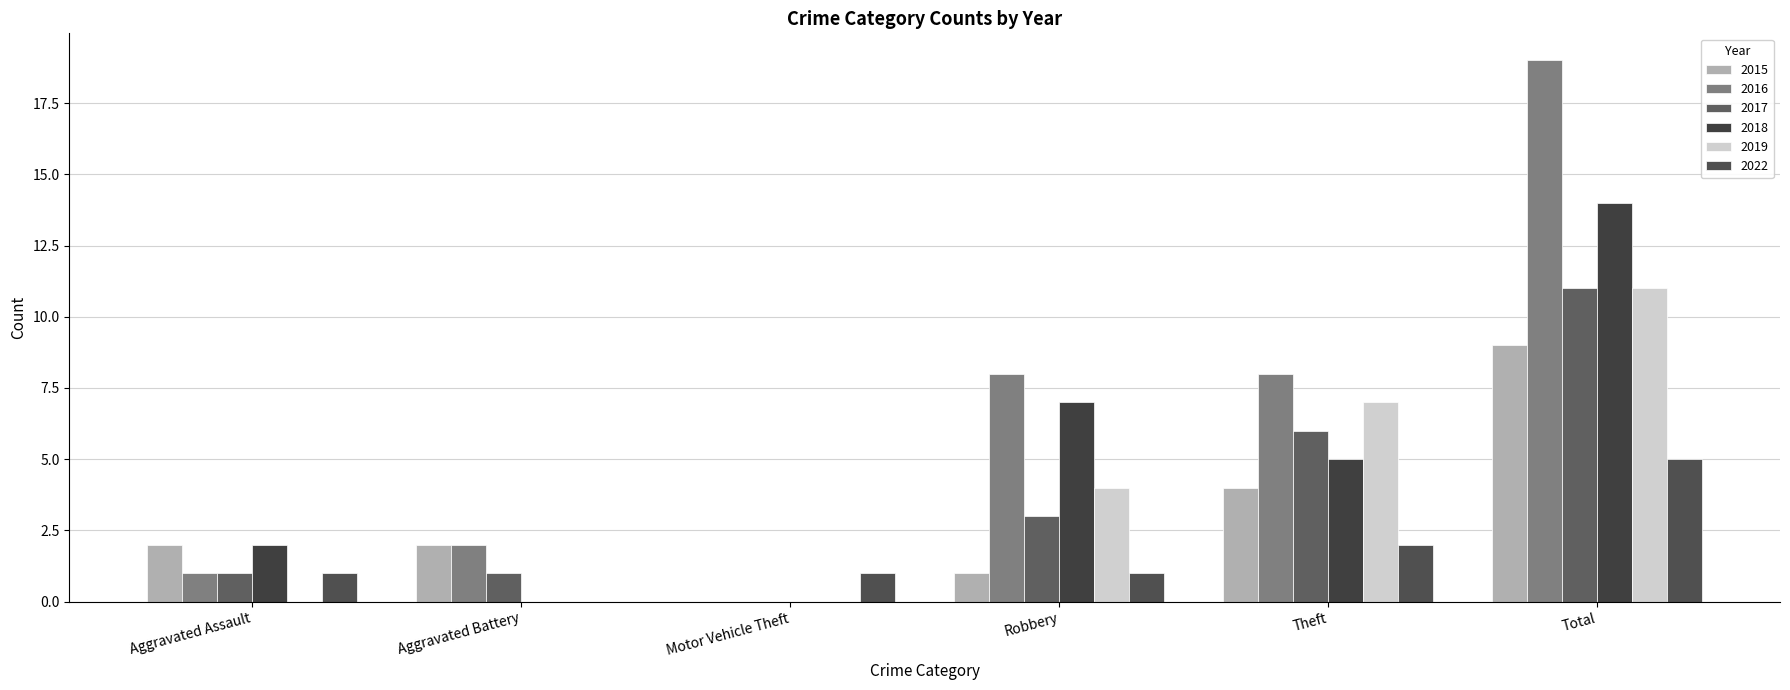

How many series are shown in this chart?

6